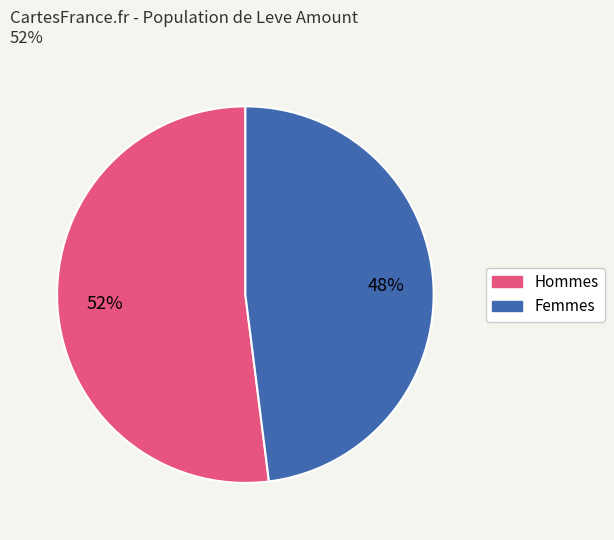

Is there a majority slice in this chart?

Yes